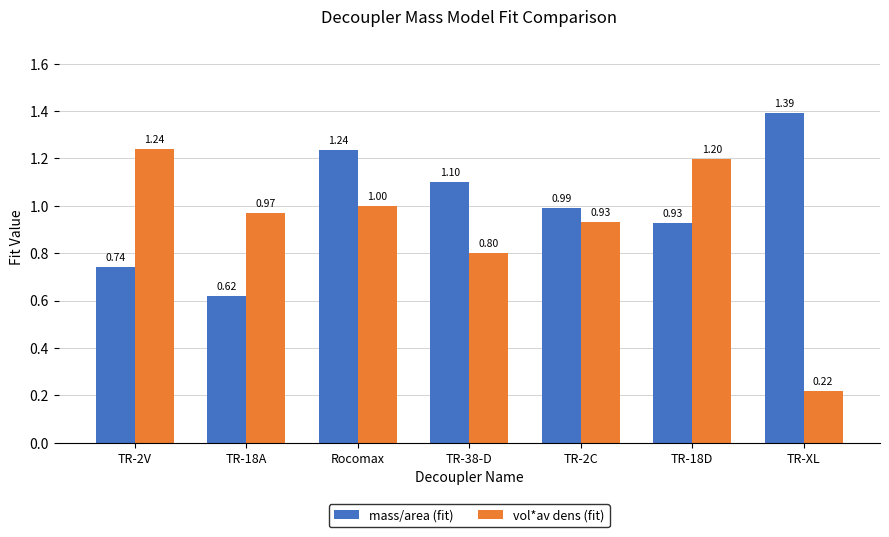

Which category has the highest value across all series?

TR-XL